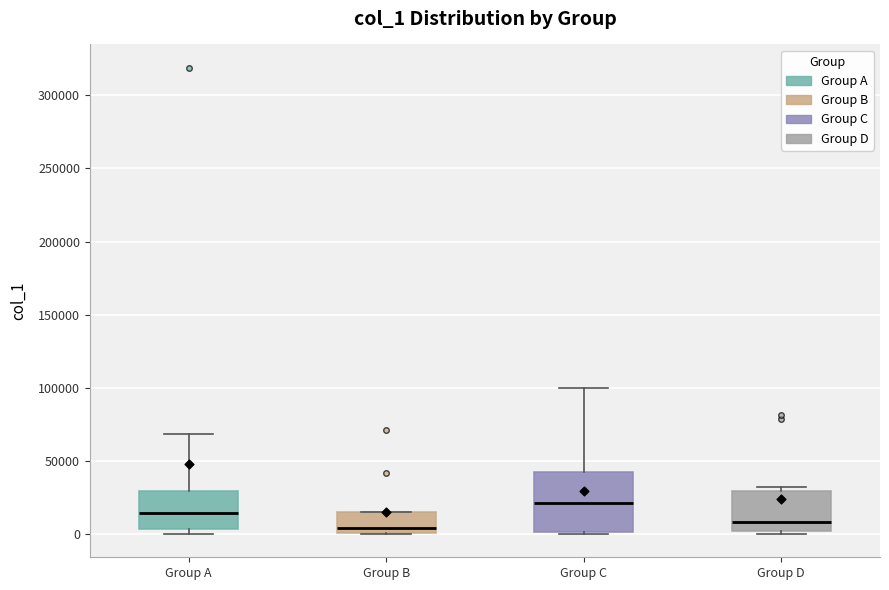

Where is the lower edge of the box for Group D on the y-axis? The values are not printed on the chart, so give them approximately, as read against the axis.

0